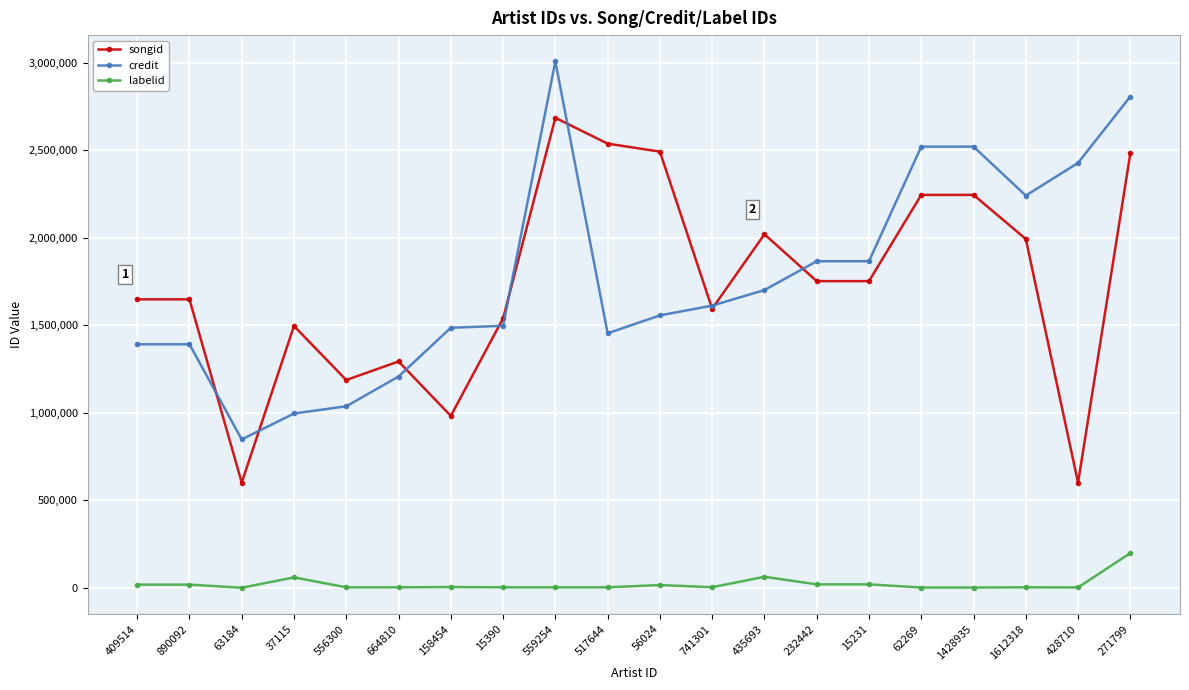

True or false: labelid and credit intersect in this chart.

False